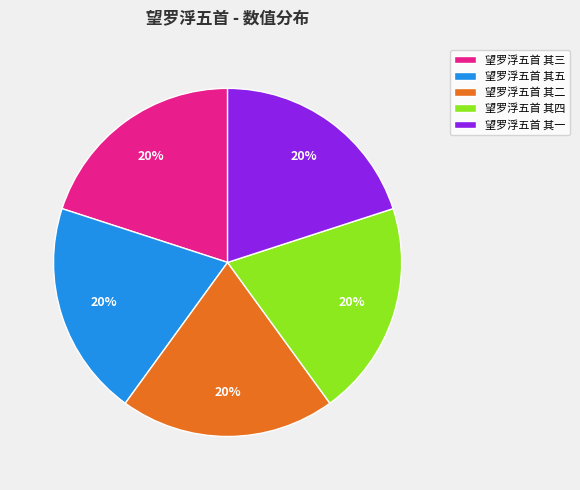

To the nearest percent, what portion does 望罗浮五首 其五 represent?

20%